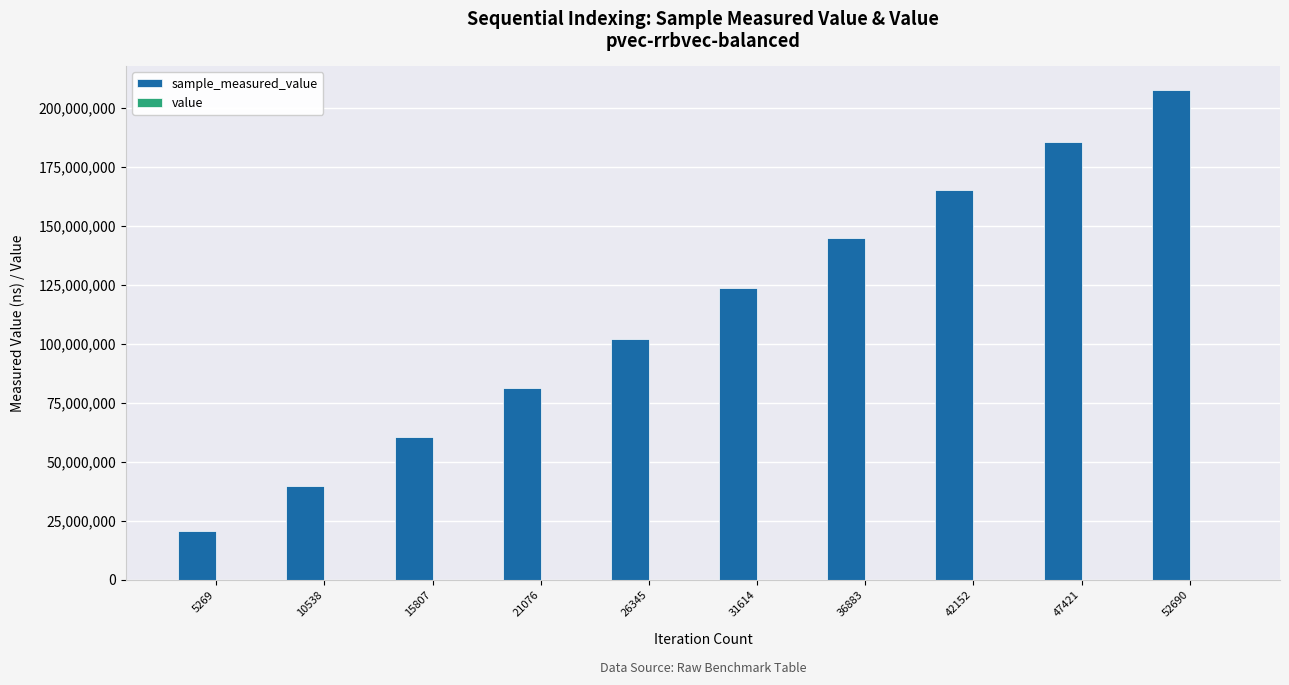

At which category is the sum across all series the highest?

52690